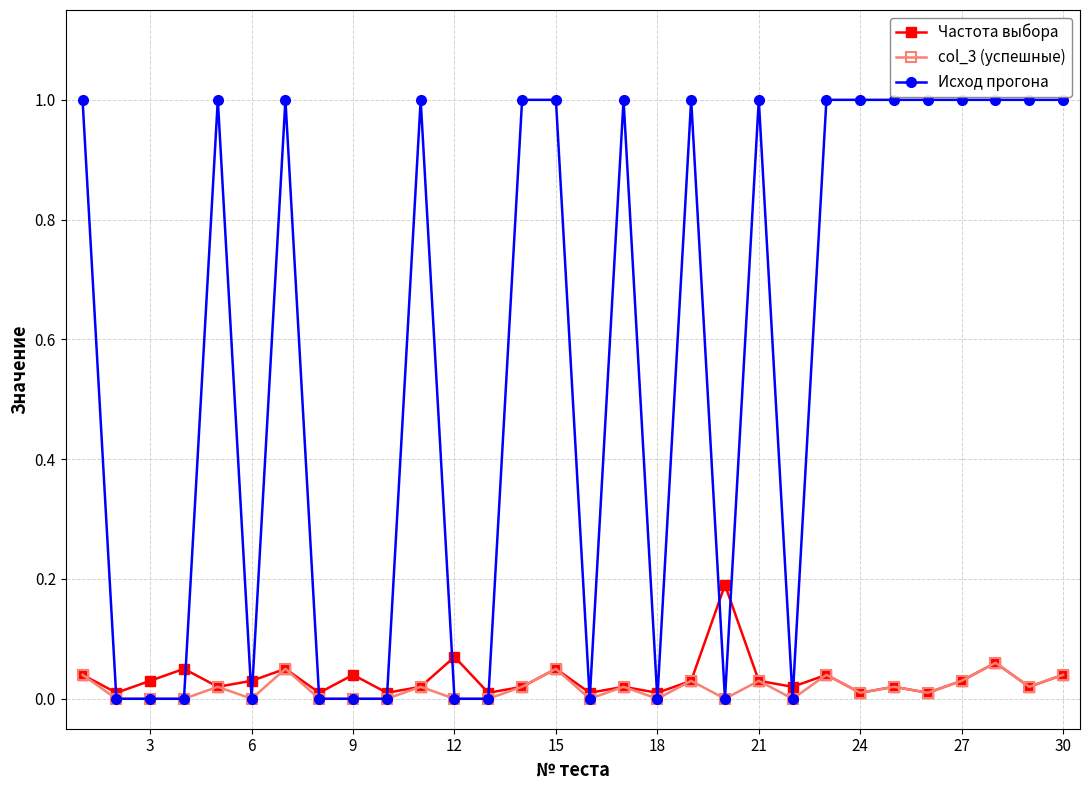

What is the highest value of the Исход прогона series?

1.0